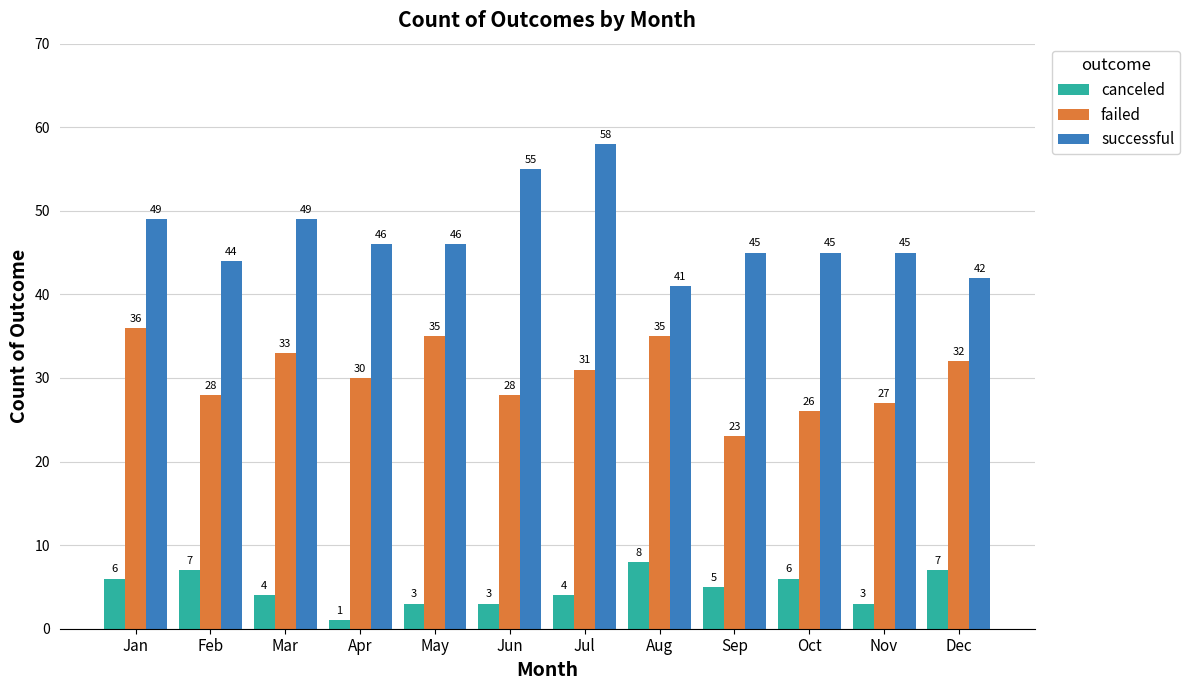

How many bars are there in total?

36